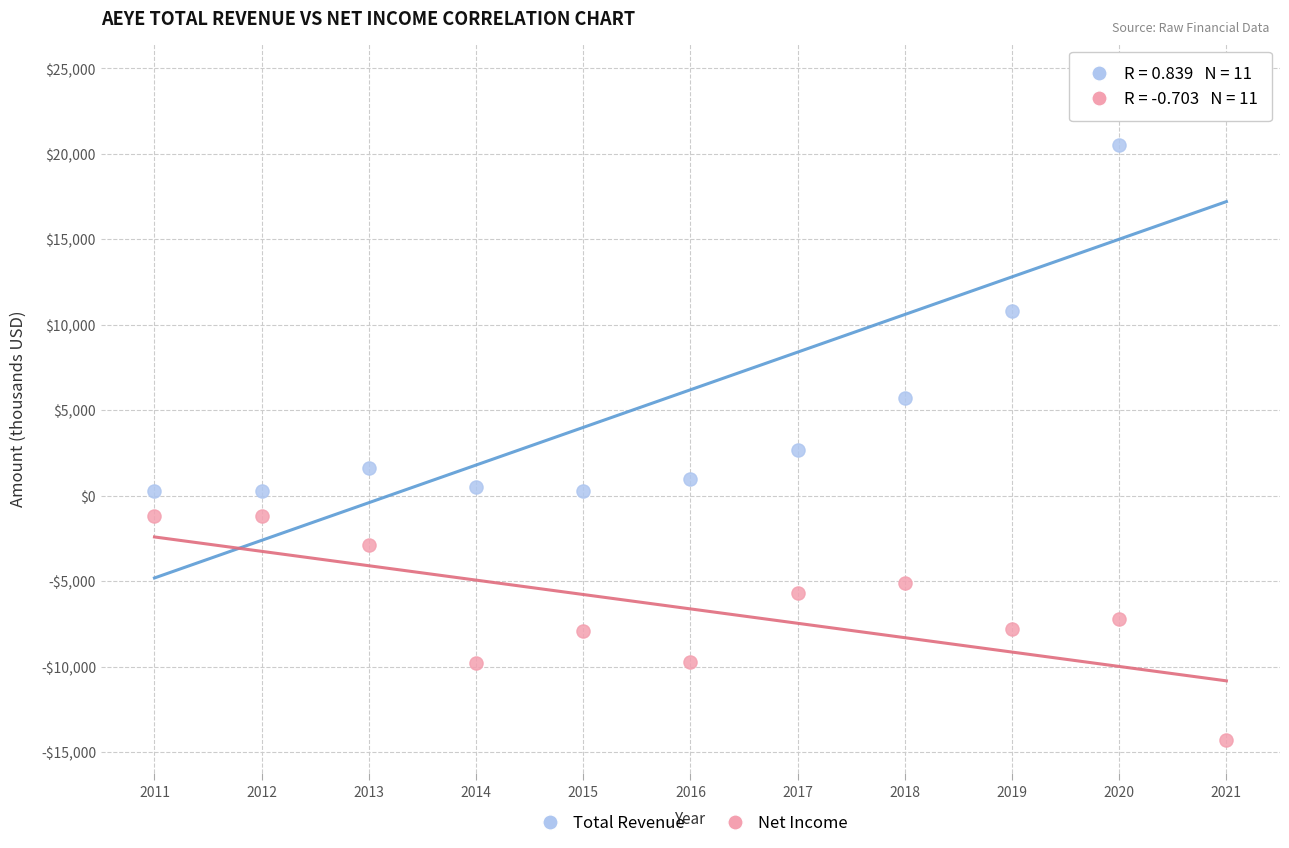

Which series reaches the maximum Y coordinate?

Total Revenue